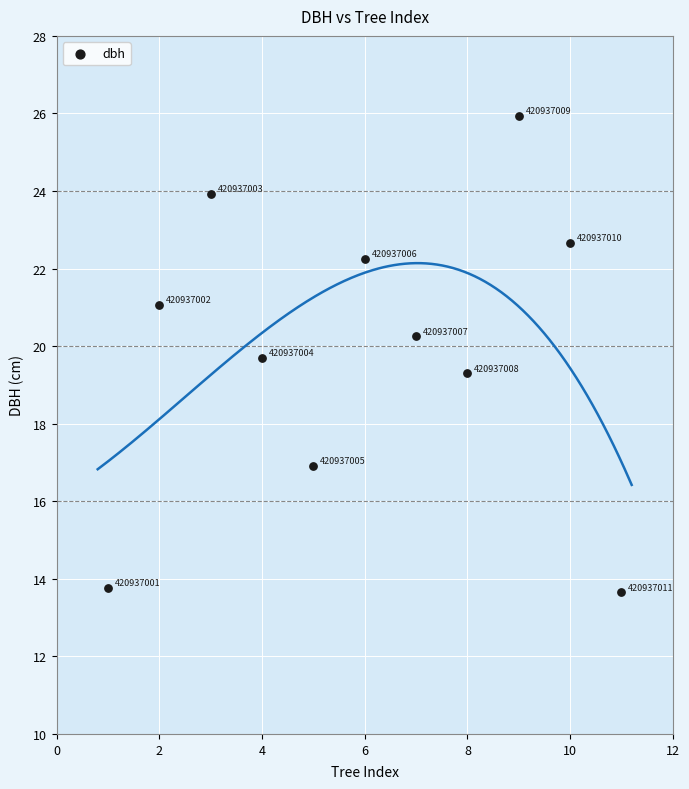

What is the range of Y values (max minus min)?

12.3